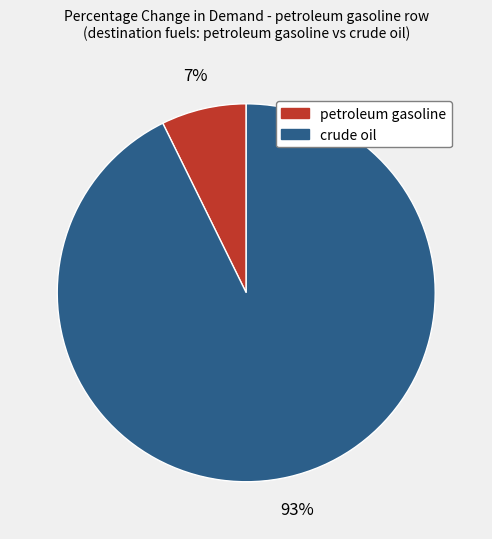

To the nearest percent, what percentage of the pie is petroleum gasoline?

7%